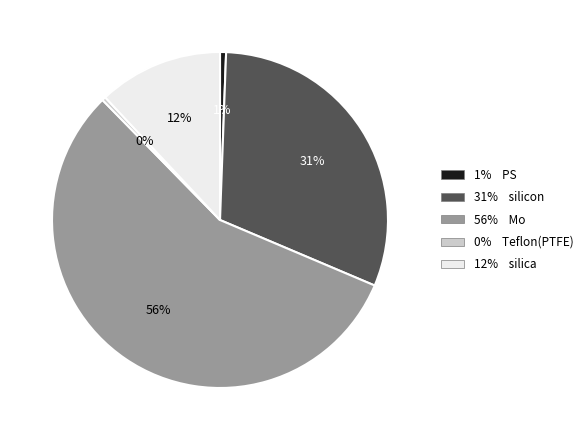

True or false: 56% Mo accounts for 56% of the total.

True